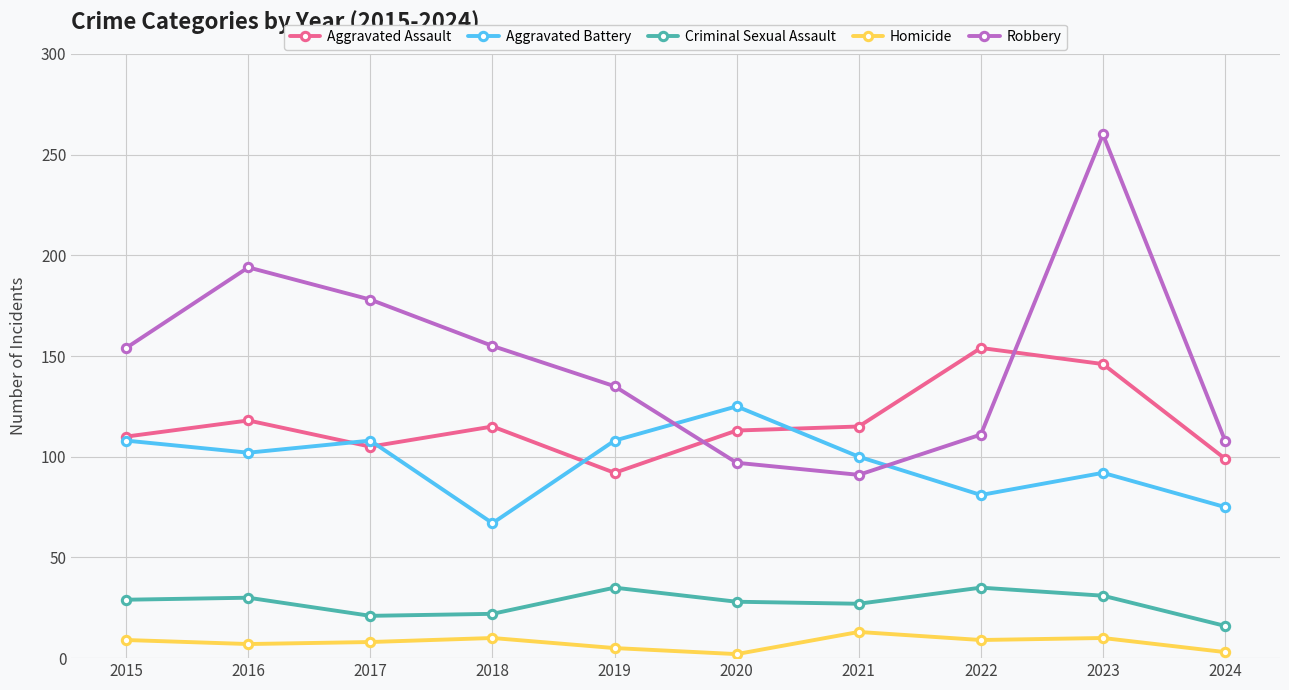

The value of Aggravated Battery at 2021 is 28. True or false?

False